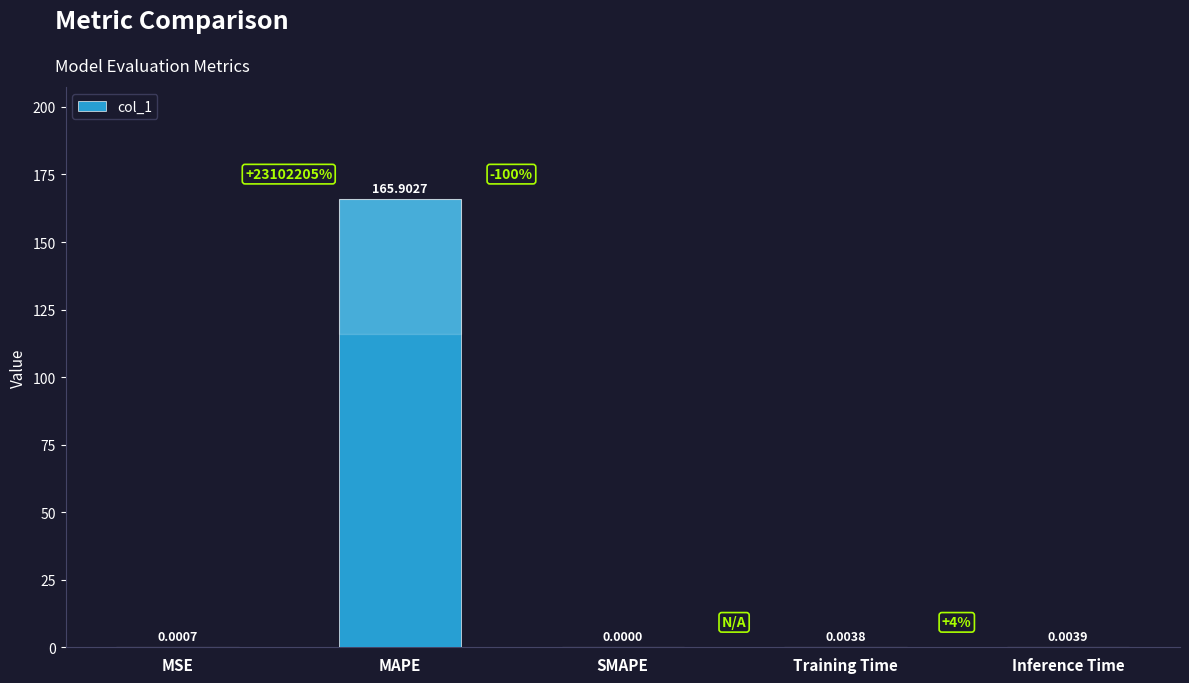

What is the sum of the values at SMAPE and MAPE?

165.9